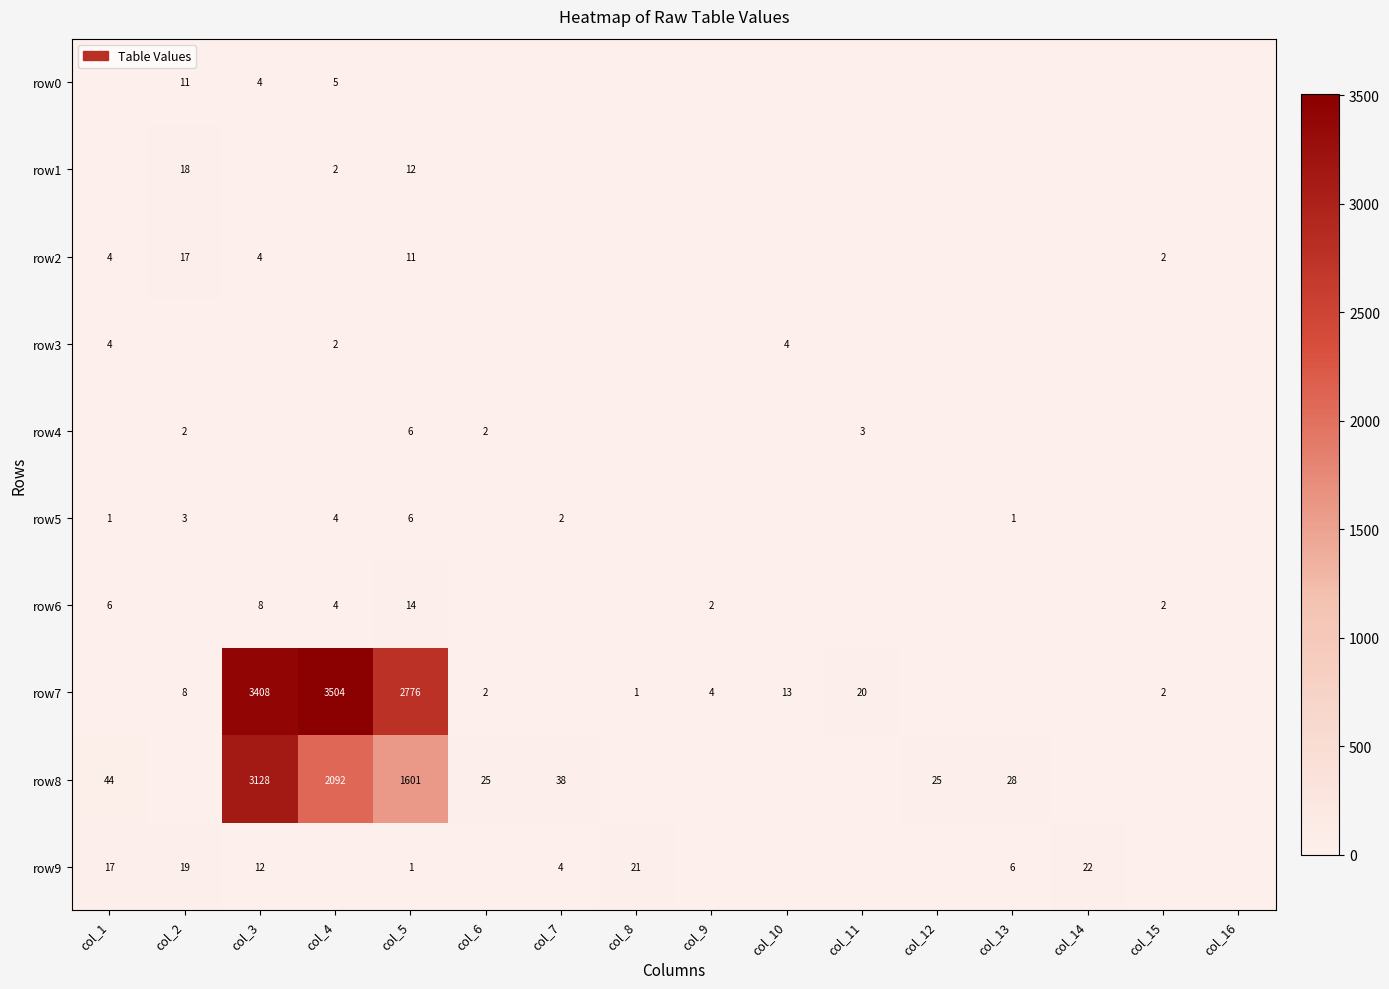

True or false: row9 has a value of 2 at col_7.

False